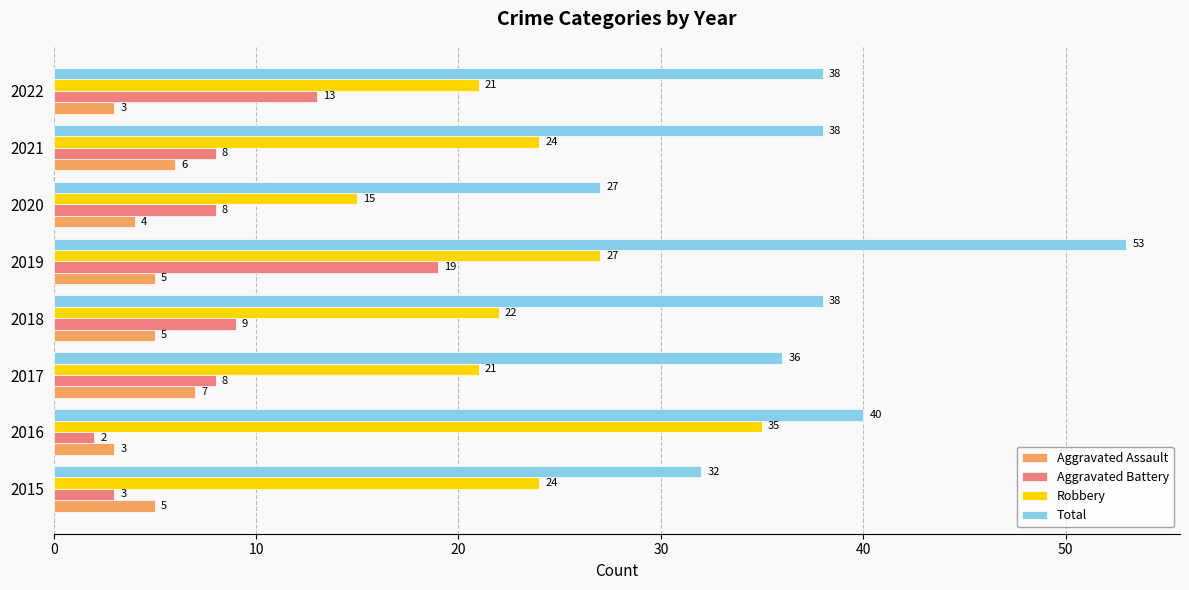

Which series has the largest range (max minus min)?

Total